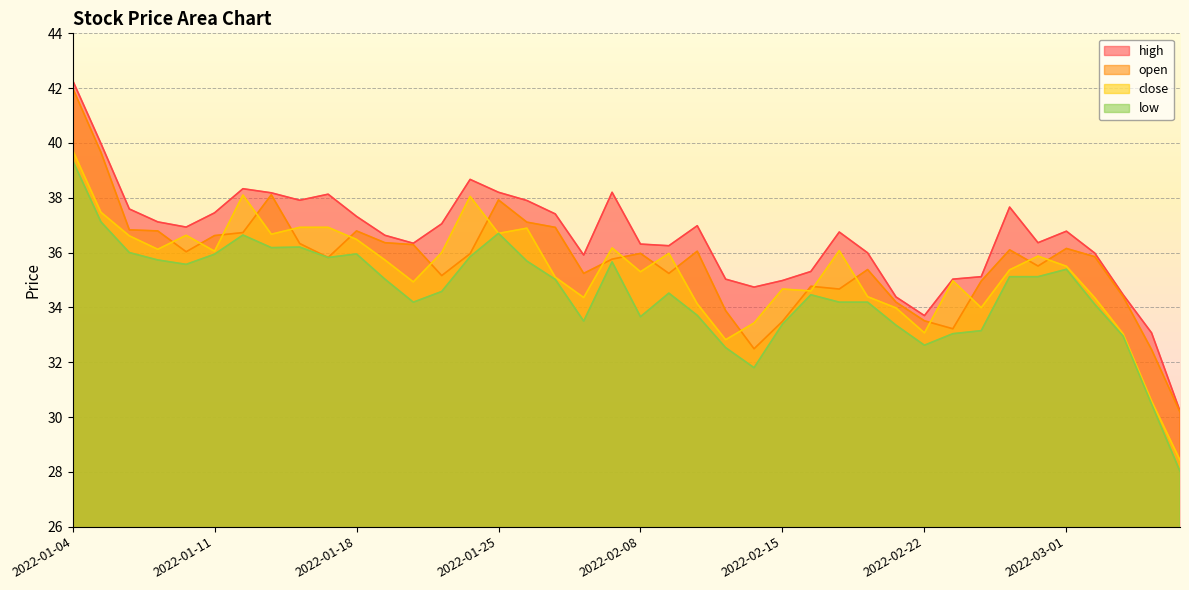

At which category is the sum across all series the highest?

2022-01-04